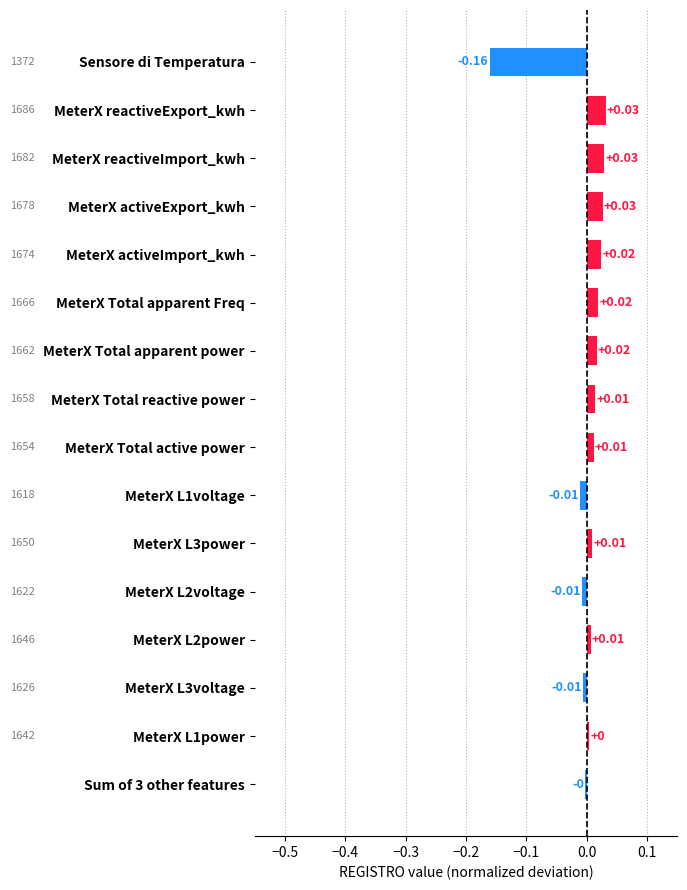

Which has a higher value, Sum of 3 other features or MeterX Total reactive power?

MeterX Total reactive power